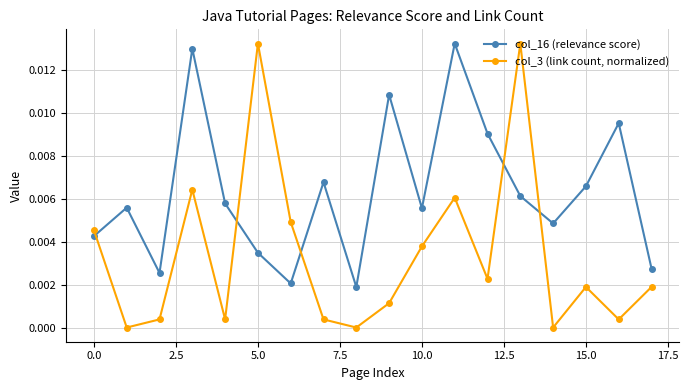

Is this an area chart (filled region under the line)?

No